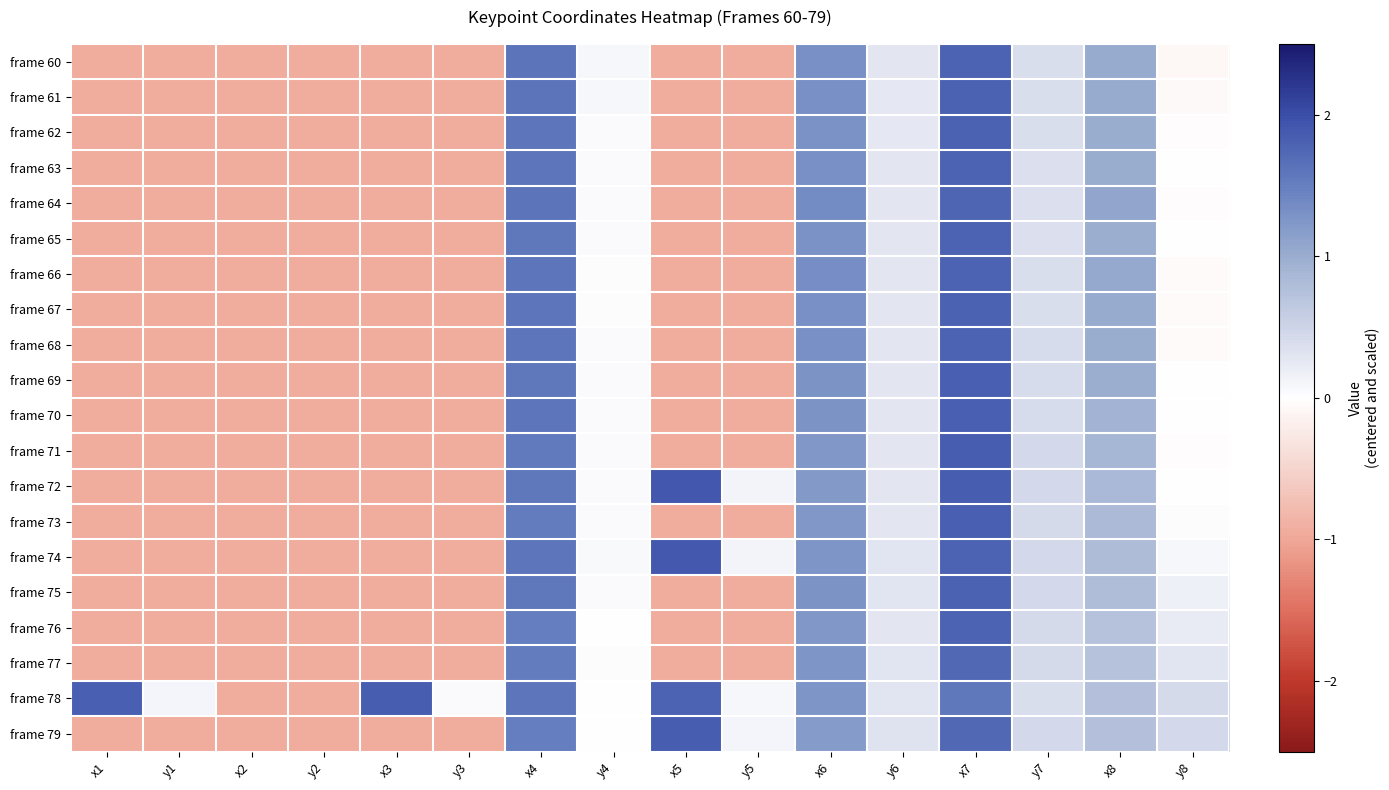

Rank the series by their maximum value, from highest to lowest.

frame 72, frame 74, frame 79, frame 71, frame 78, frame 73, frame 69, frame 70, frame 62, frame 61, frame 67, frame 75, frame 63, frame 66, frame 68, frame 76, frame 60, frame 65, frame 64, frame 77